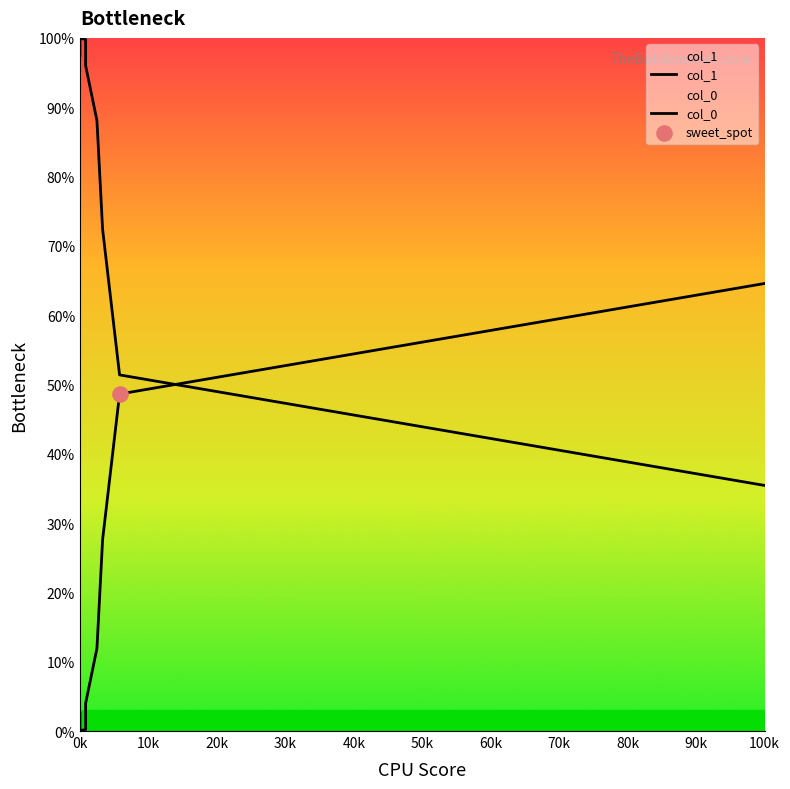

Which series contains the lowest Y value?

col_1